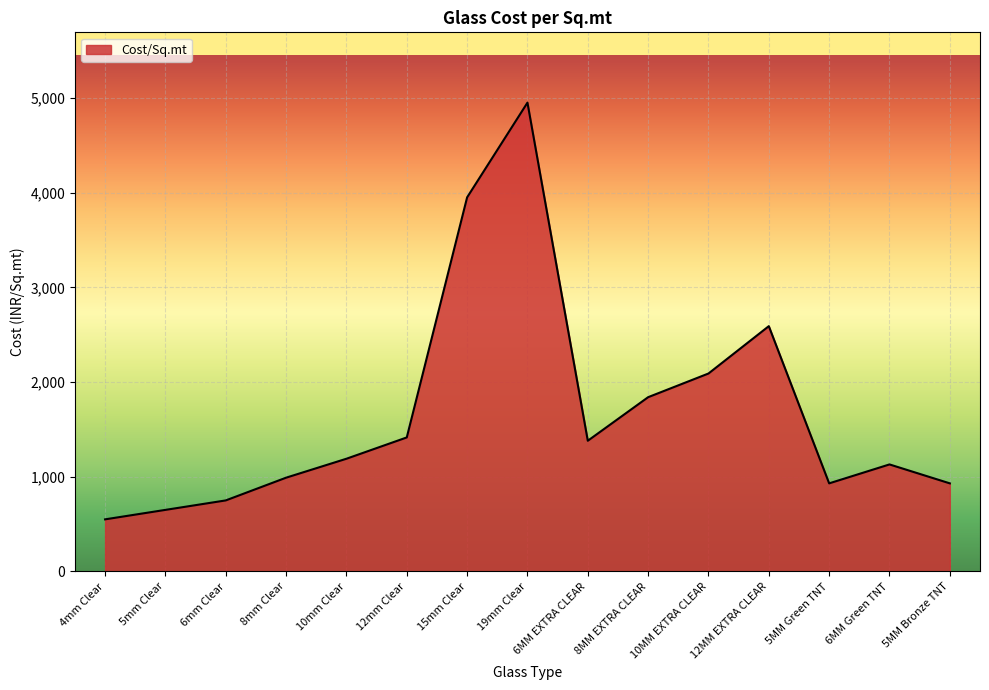

Is it true that the value at 8mm Clear is 990?

True